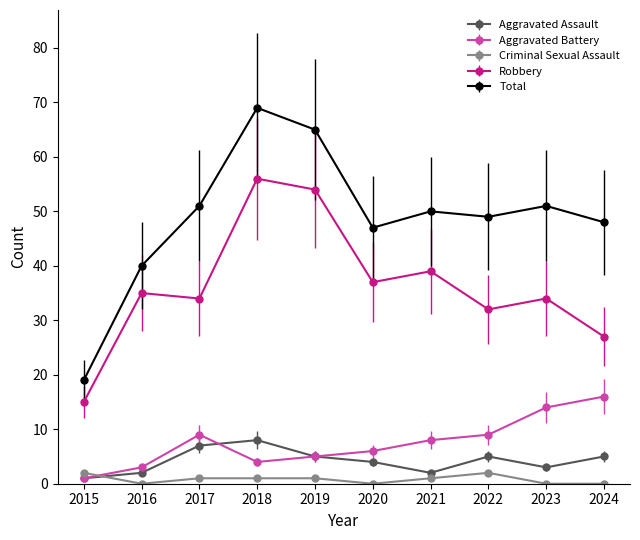

Is it true that Robbery equals 51 at 2017?

False